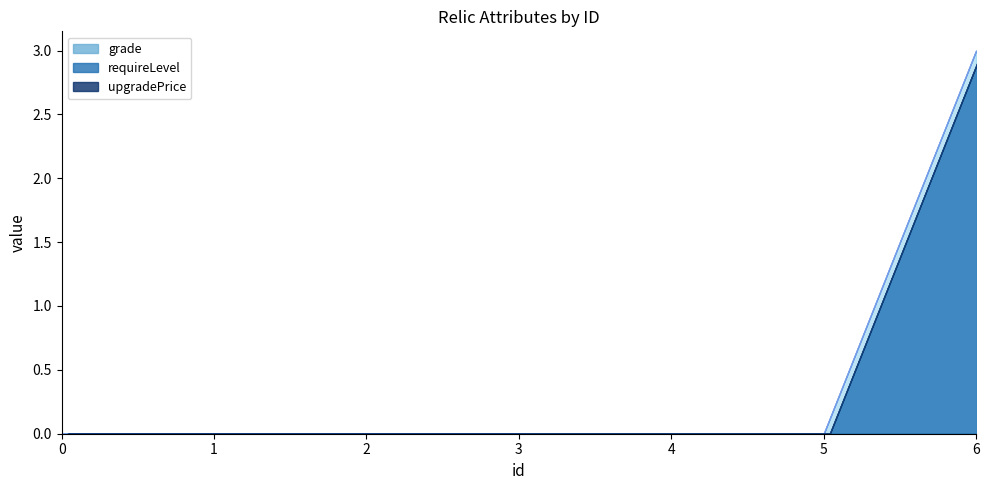

The value of requireLevel at 1 is 0. True or false?

True